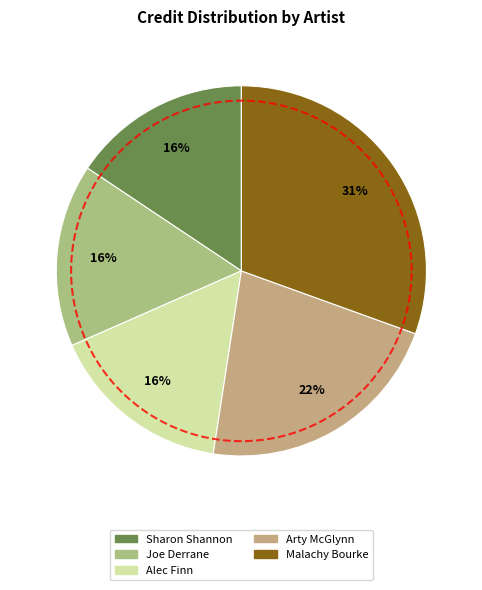

To the nearest percent, what portion does Sharon Shannon represent?

16%